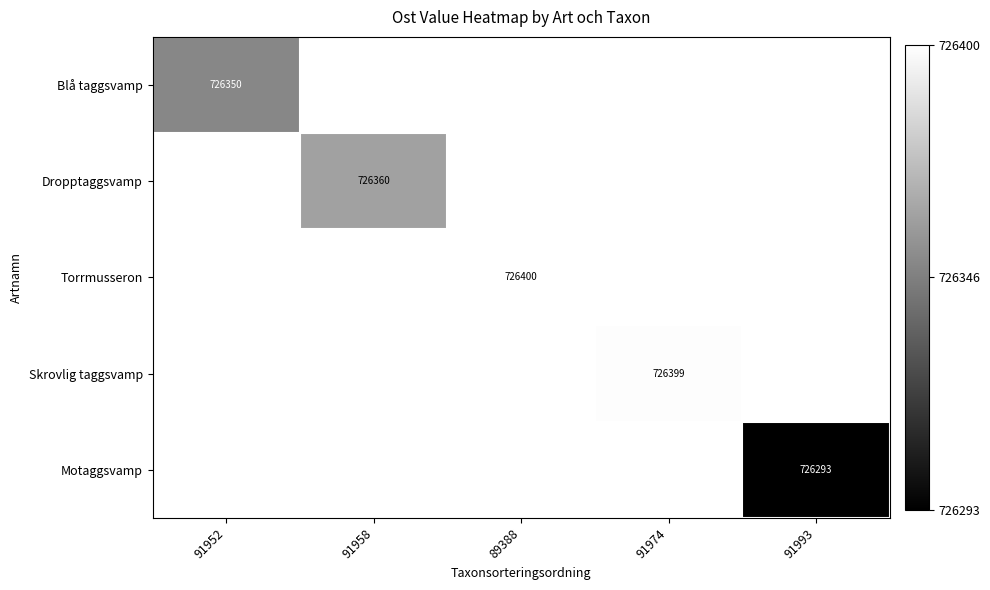

Between 91974 and 89388, which is larger?

89388